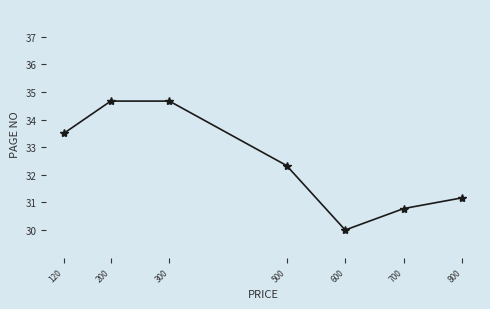

What is the ratio of the value at 120 to the value at 200?

1.0